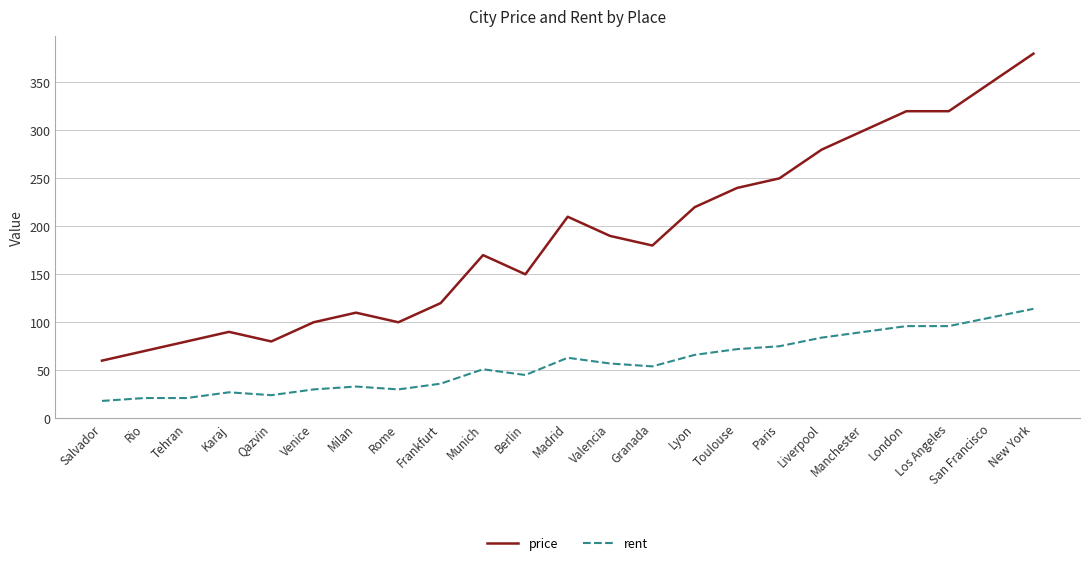

At which label is price closest to 220?

Lyon